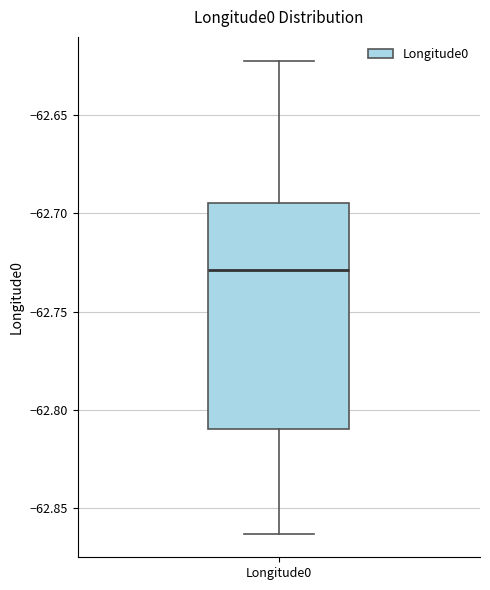

Where is the upper edge of the box for Longitude0 on the y-axis? The values are not printed on the chart, so give them approximately, as read against the axis.

-62.695